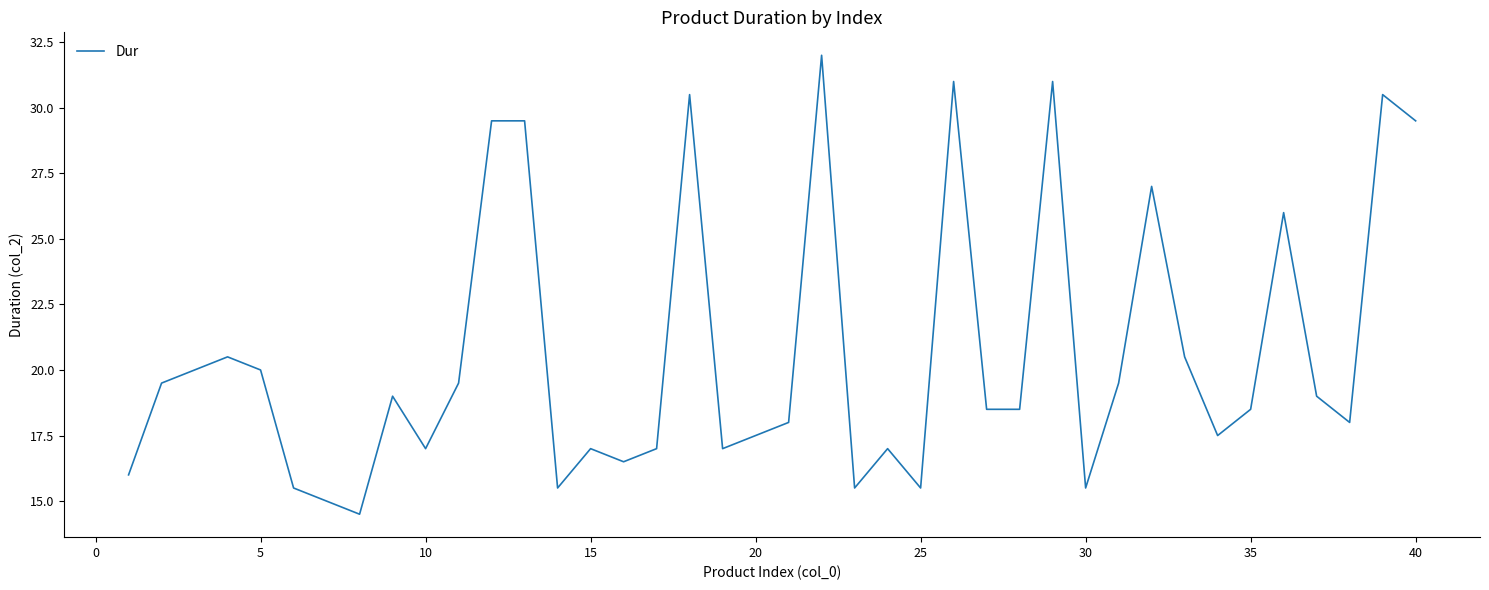

What is the difference between the maximum and minimum values?

17.5